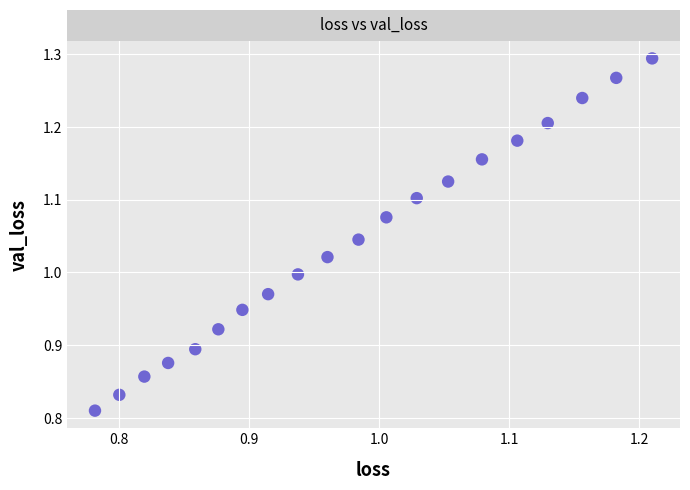

What is the range of X values (max minus min)?

0.4